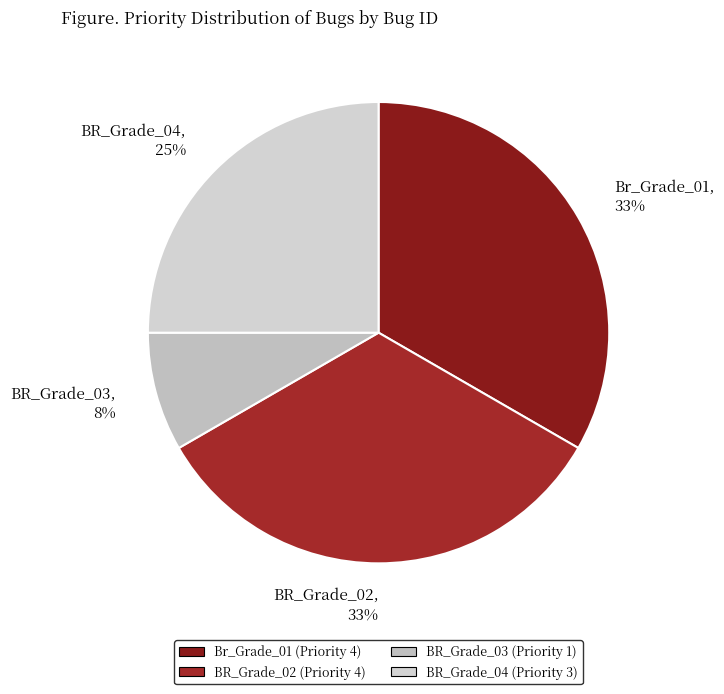

What percentage is the BR_Grade_04 slice, to the nearest percent?

25%